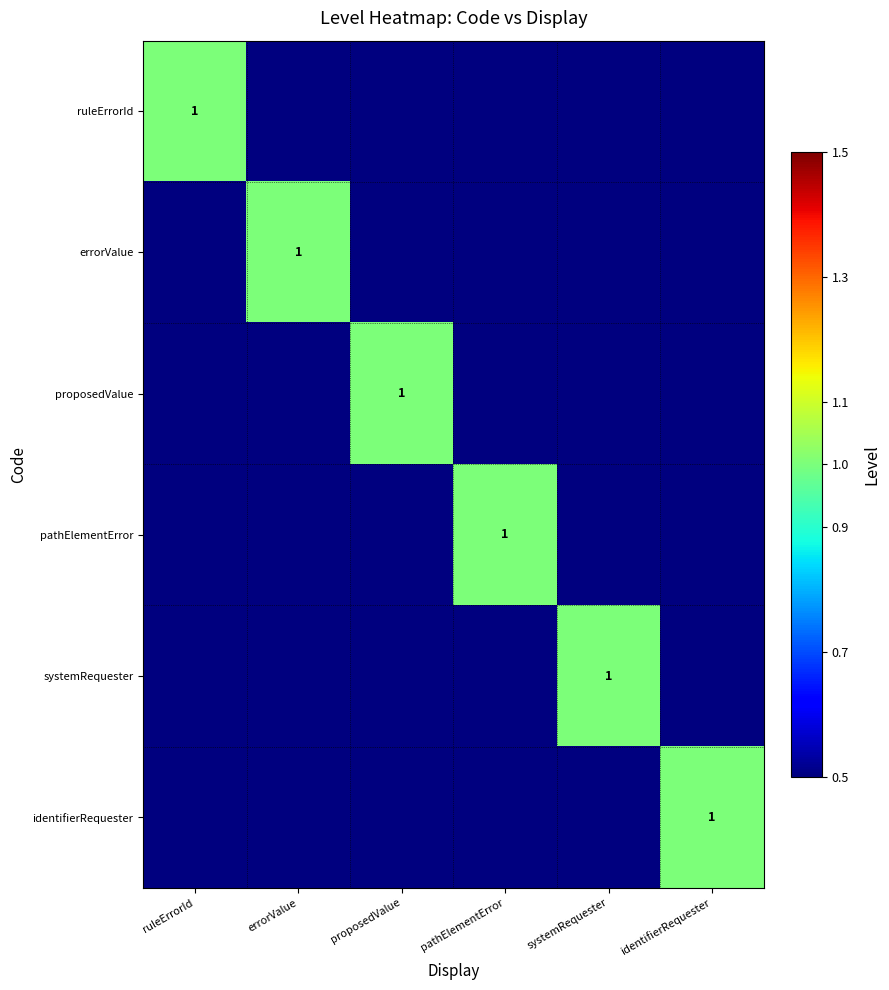

Rank the series by their maximum value, from highest to lowest.

ruleErrorId, errorValue, proposedValue, pathElementError, systemRequester, identifierRequester